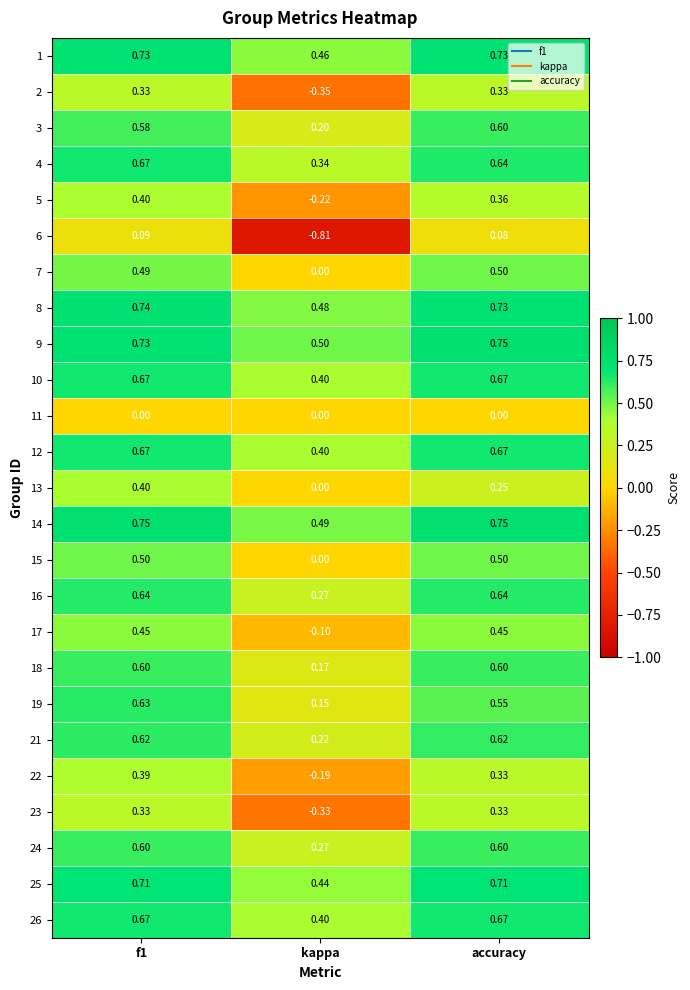

At which label is 24 closest to 0?

kappa